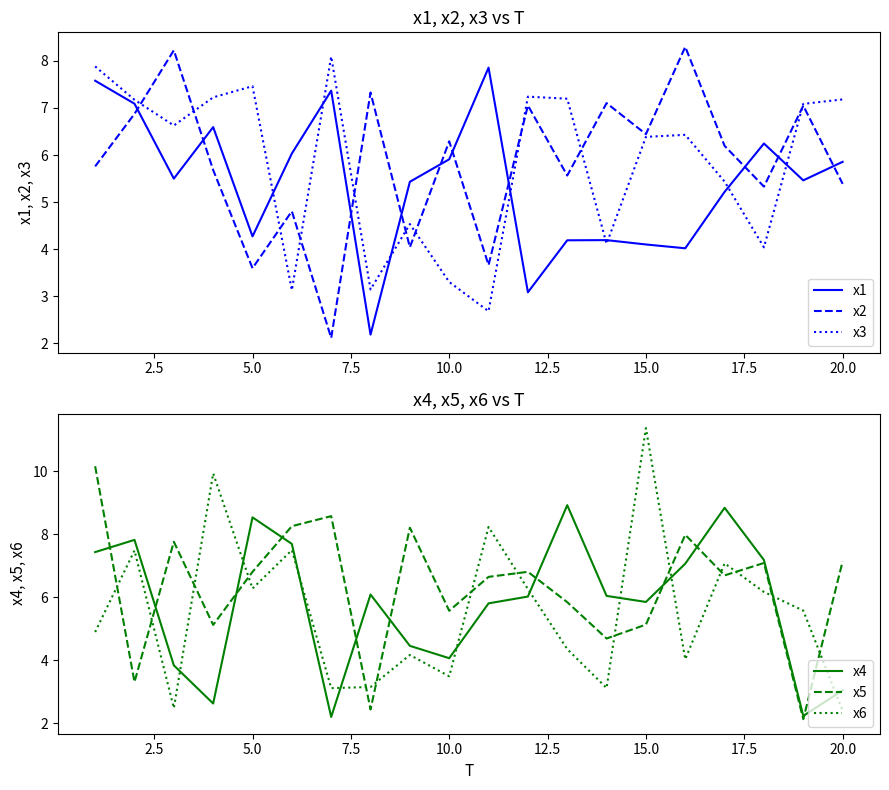

The x4 series shows 3.3 at 5.0. True or false?

False